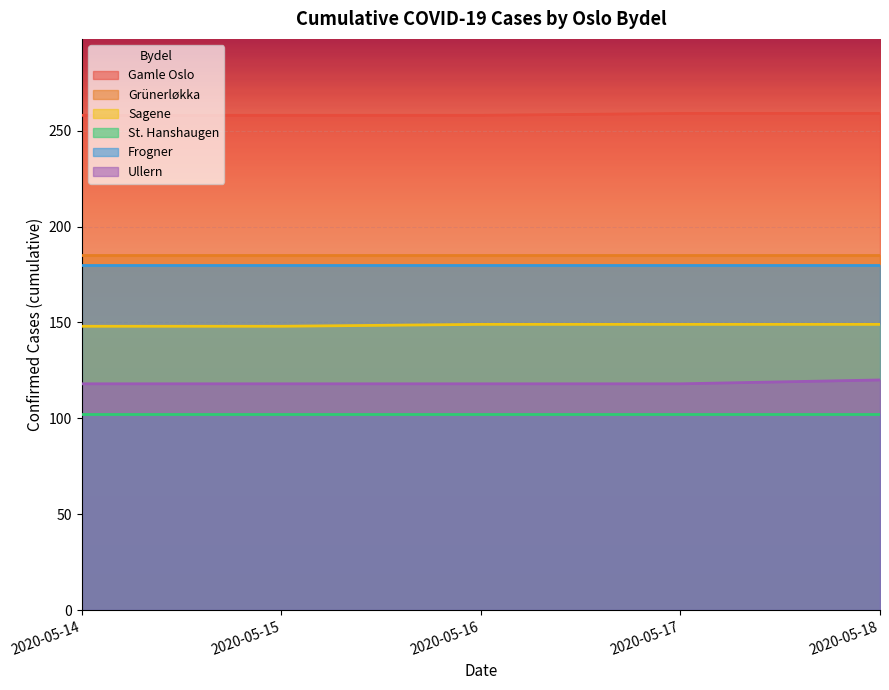

How many series are shown in this chart?

6